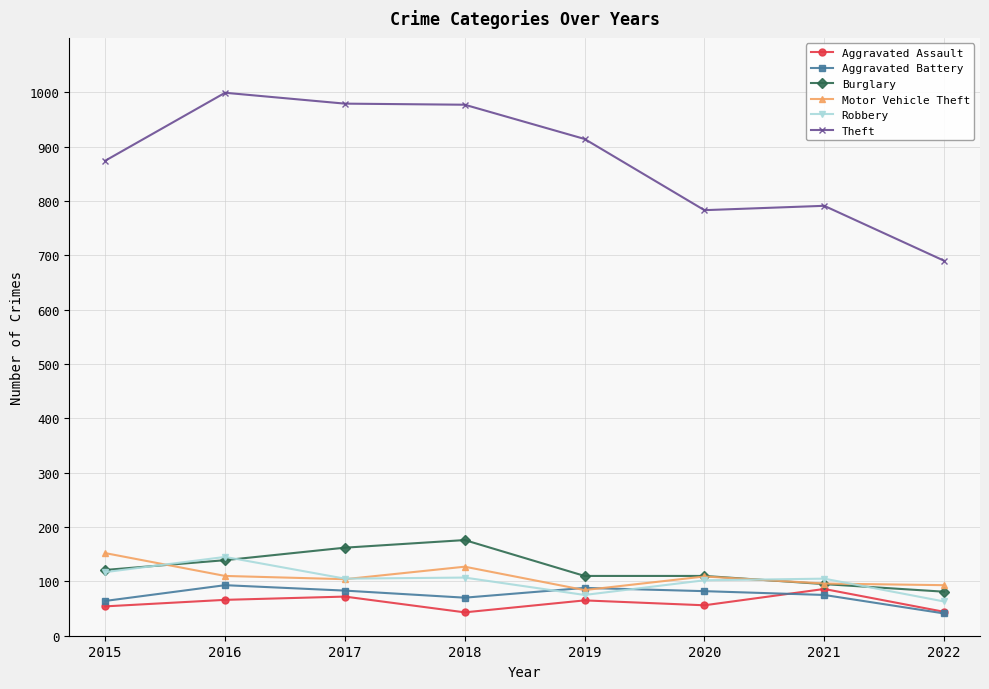

True or false: Theft has a value of 683 at 2017.

False